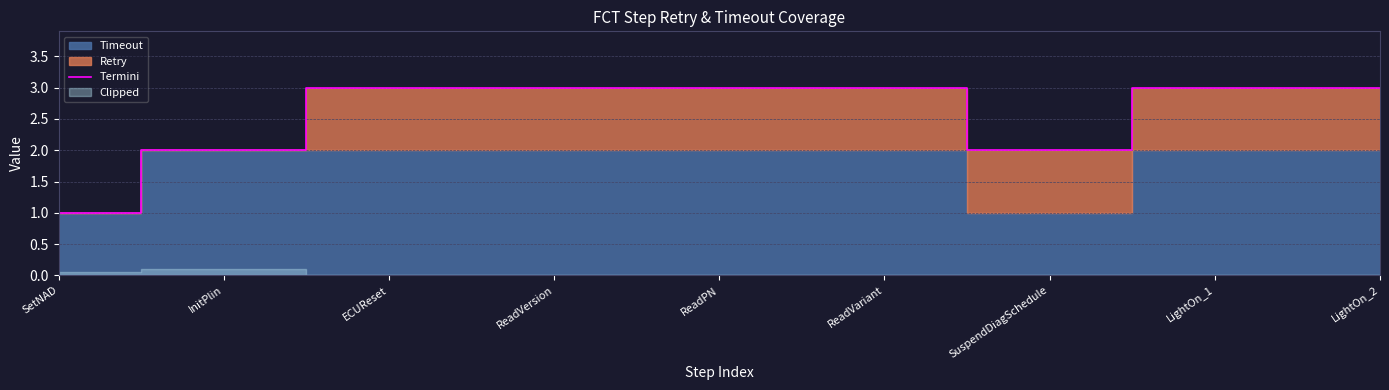

At which category does the chart reach its peak across all series?

ECUReset